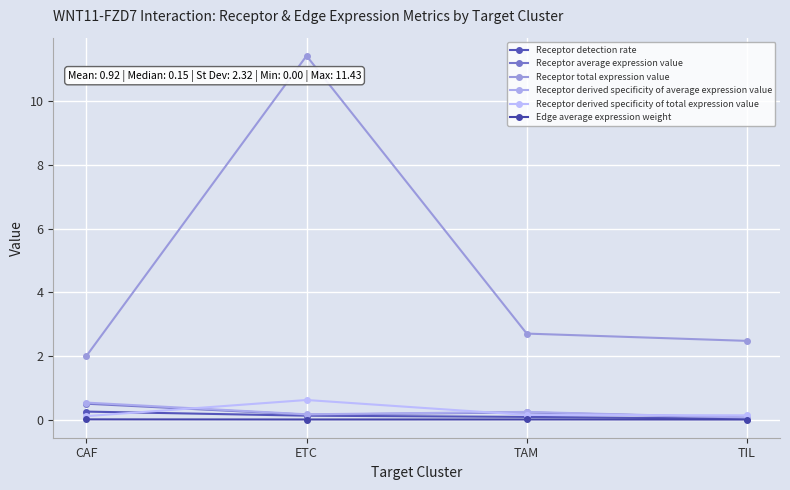

What is the spread (max minus min) of values at TAM?

2.7